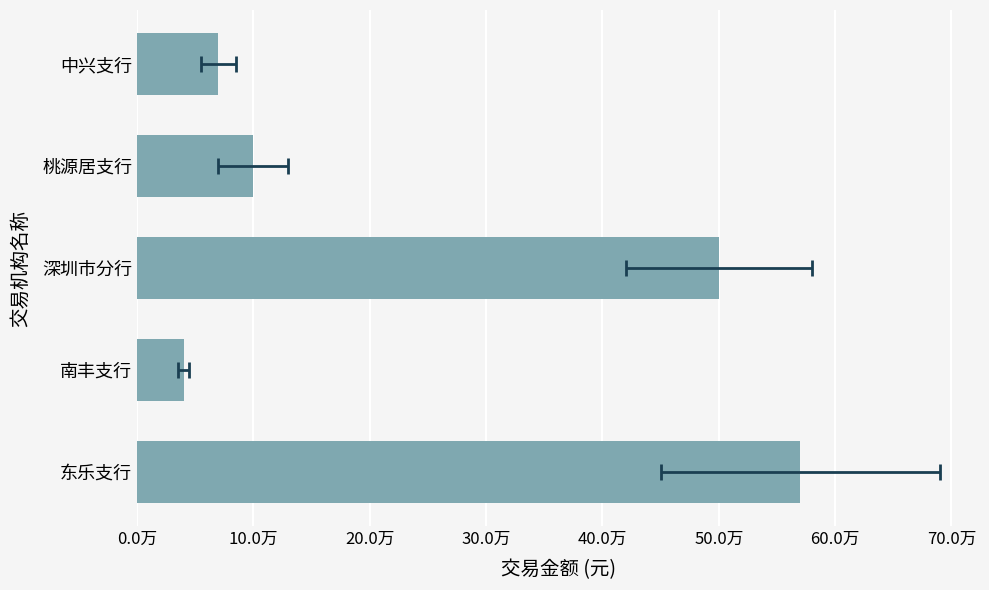

How many data points are less than 100034?

2